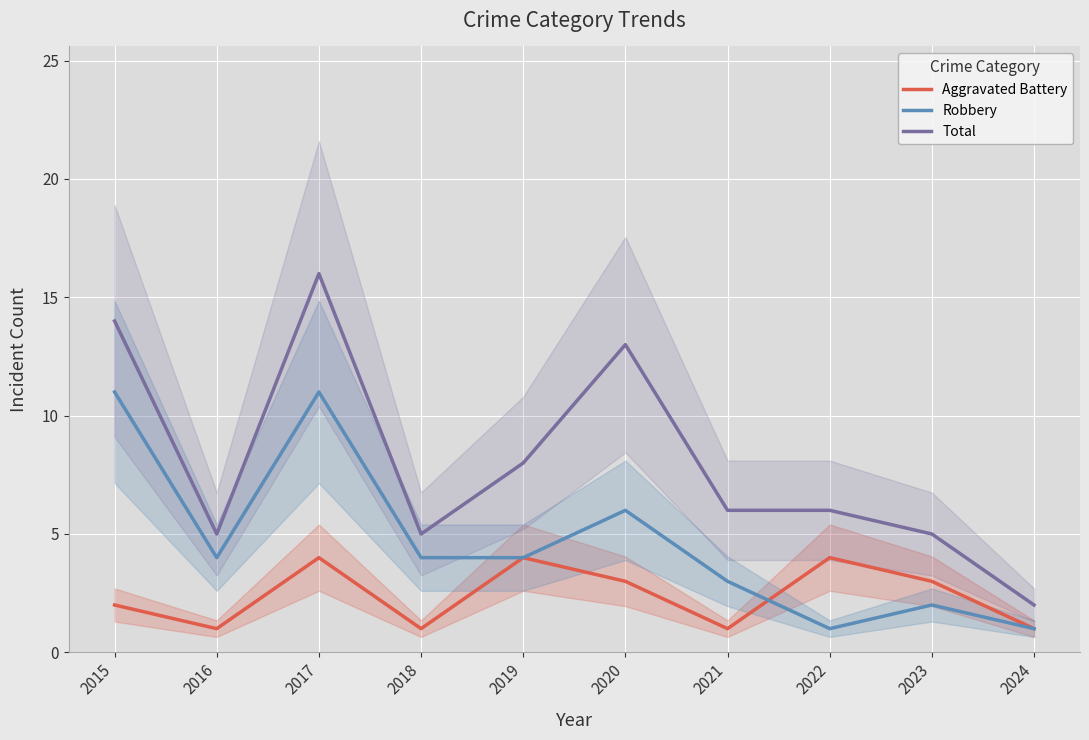

Where is the first local minimum for Aggravated Battery?

2016